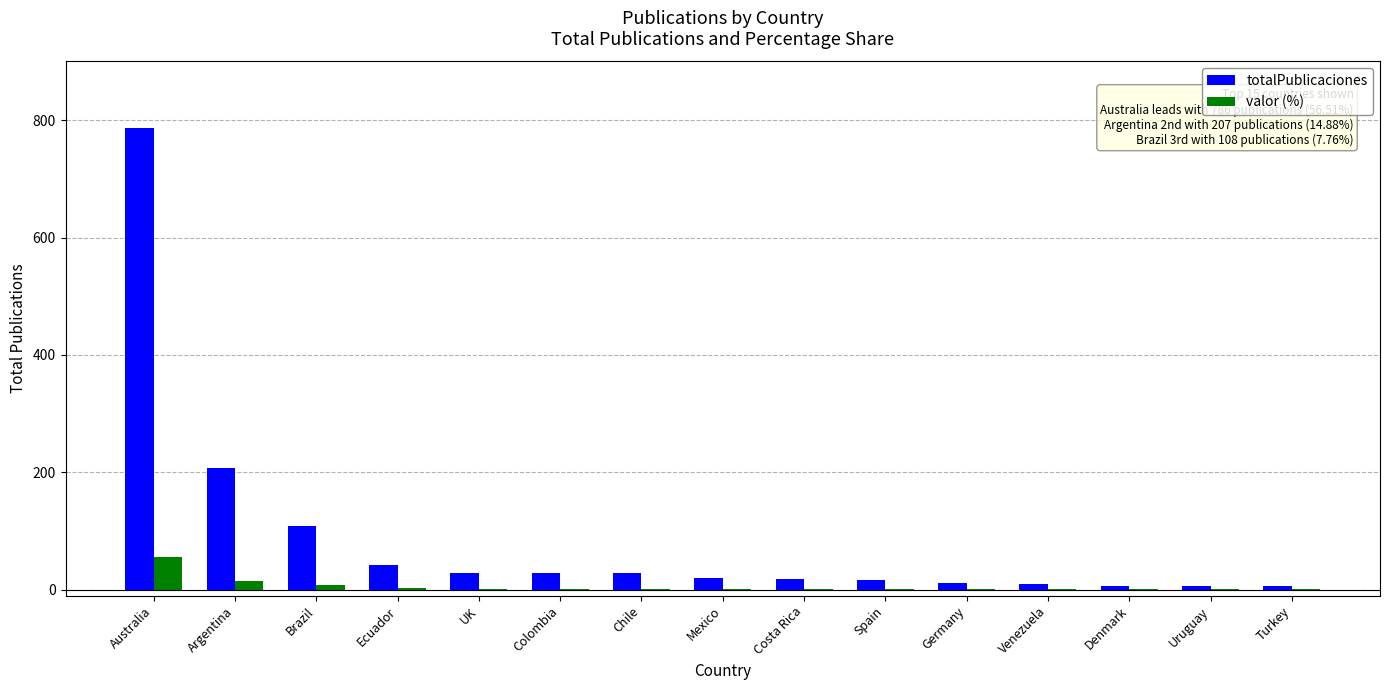

How many values in the valor (%) series exceed 1?

10